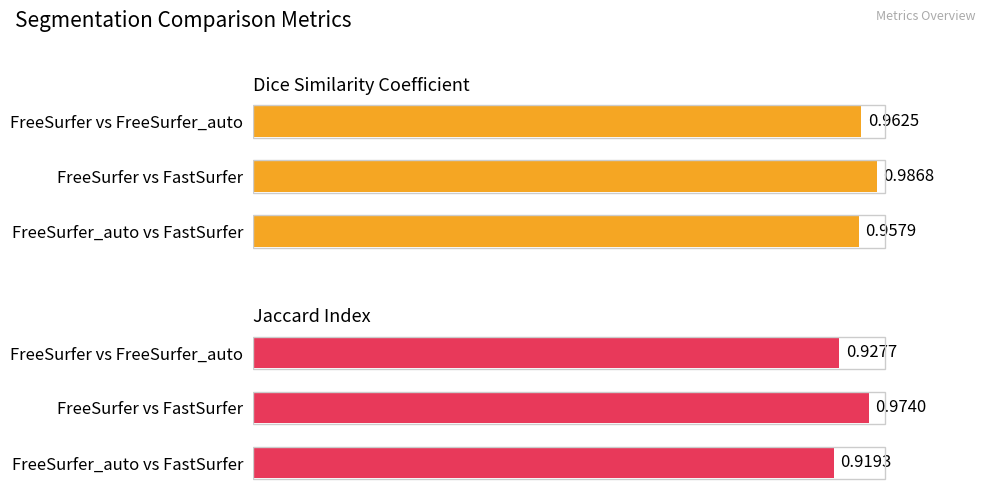

Rank the series by their average value, from lowest to highest.

Jaccard Index, Dice Similarity Coefficient